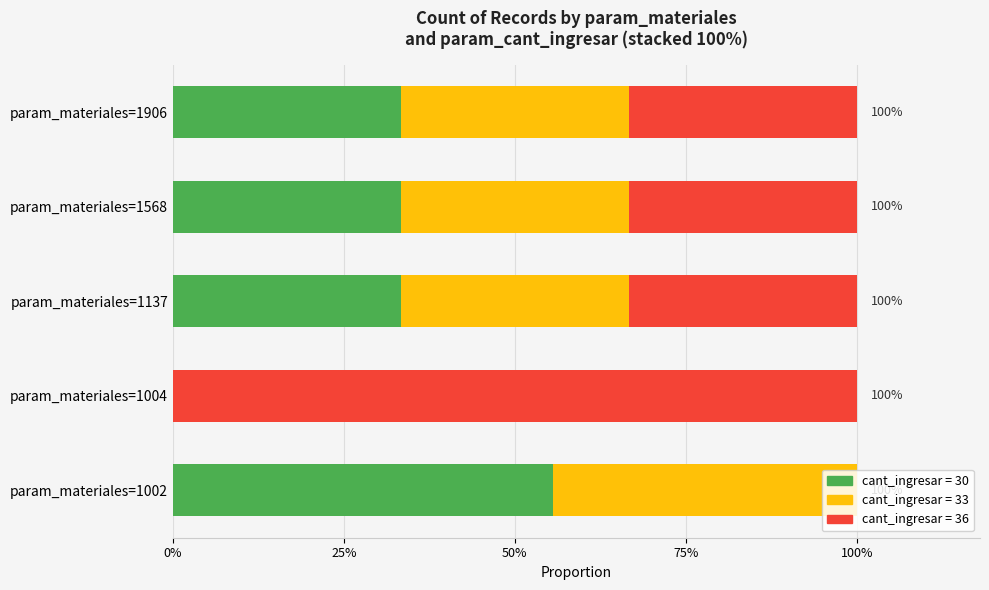

How many bars are there in total?

15